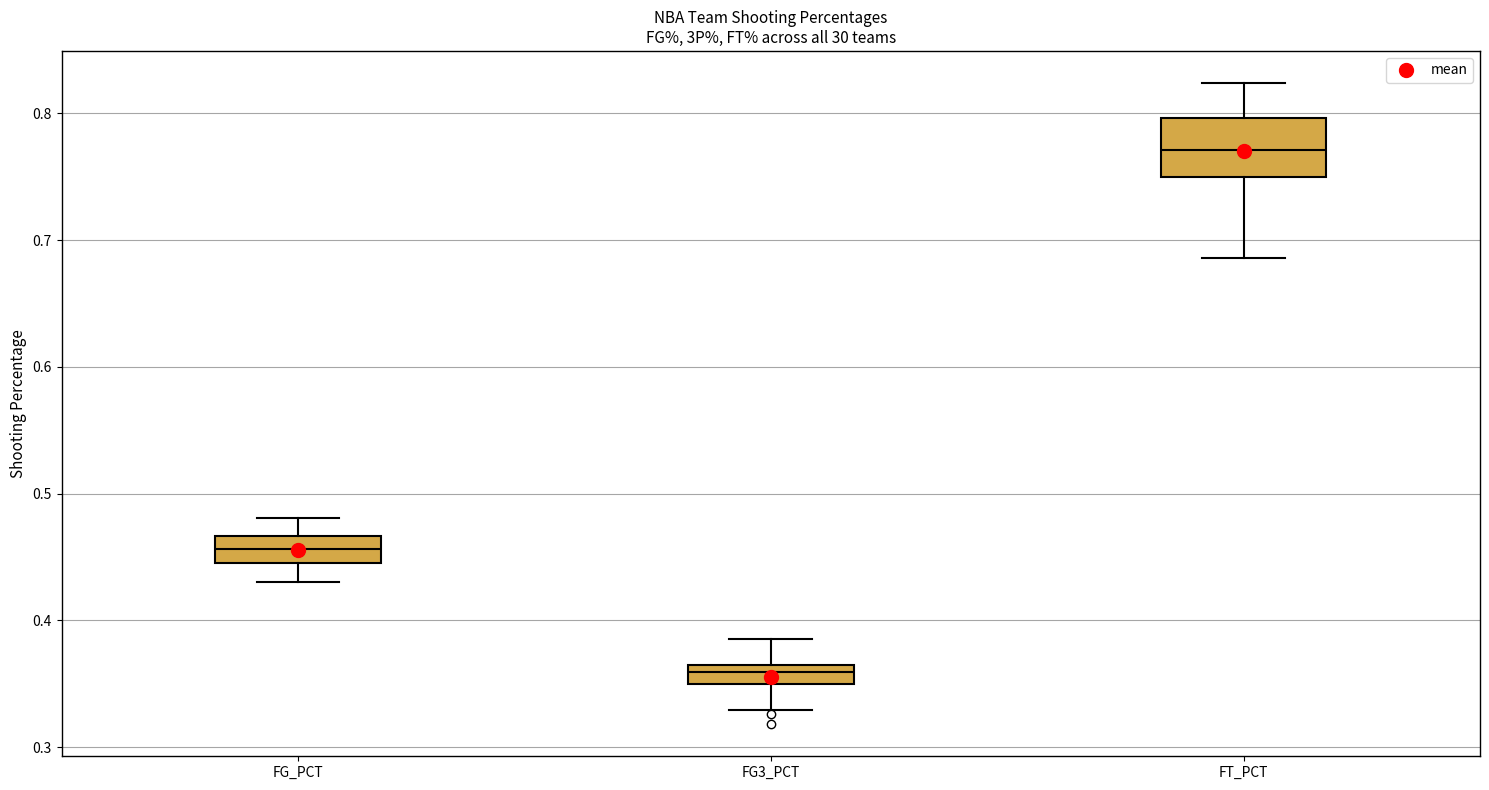

Which box has the highest median line?

FT_PCT